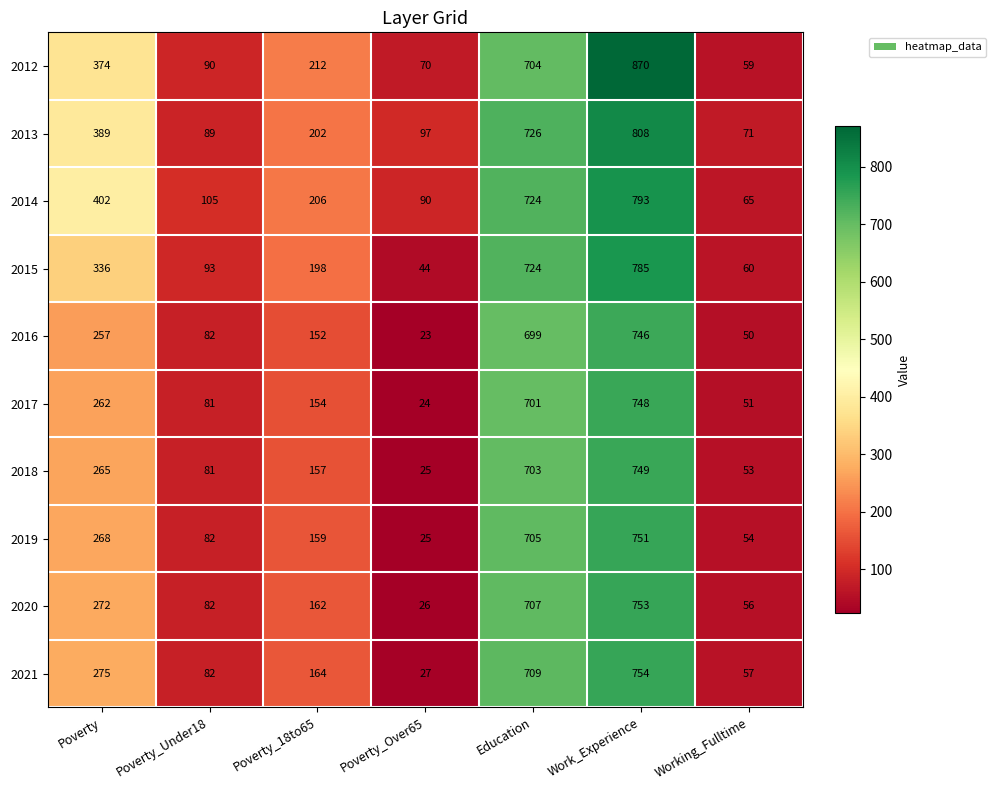

Rank the series at Poverty from highest to lowest value.

2014, 2013, 2012, 2015, 2021, 2020, 2019, 2018, 2017, 2016